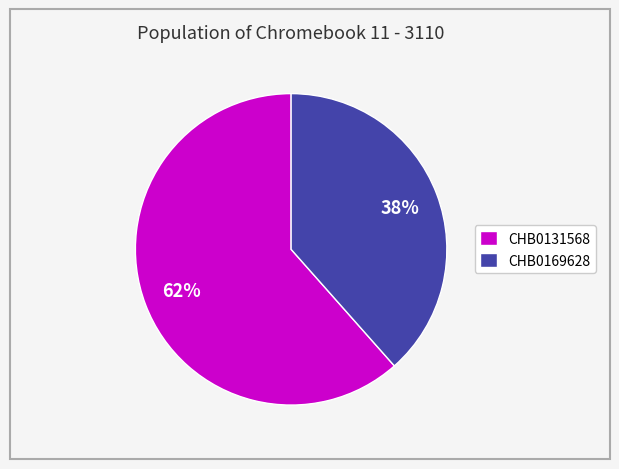

Between CHB0169628 and CHB0131568, which is larger?

CHB0131568